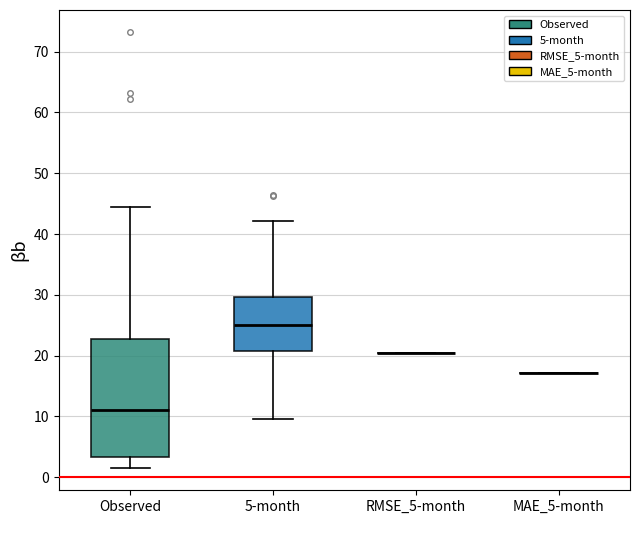

Which box is the tallest, from its lower edge to its upper edge?

Observed